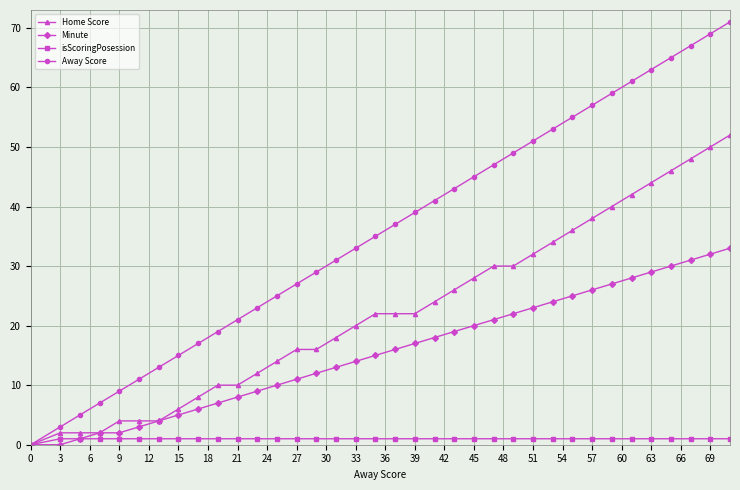

What are all the series names shown in the legend?

Home Score, Minute, isScoringPosession, Away Score